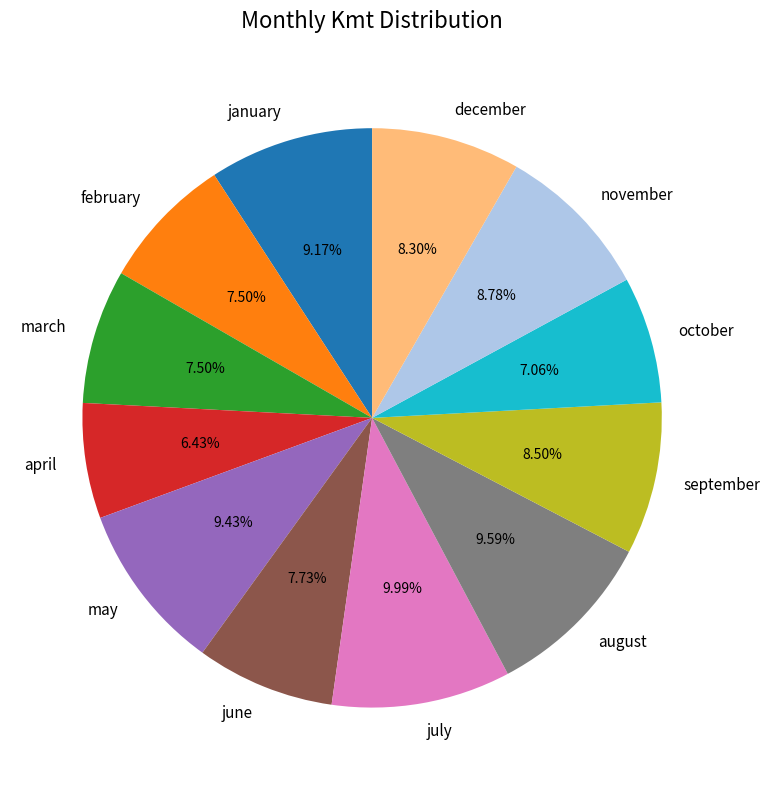

Which slice is the smallest?

april